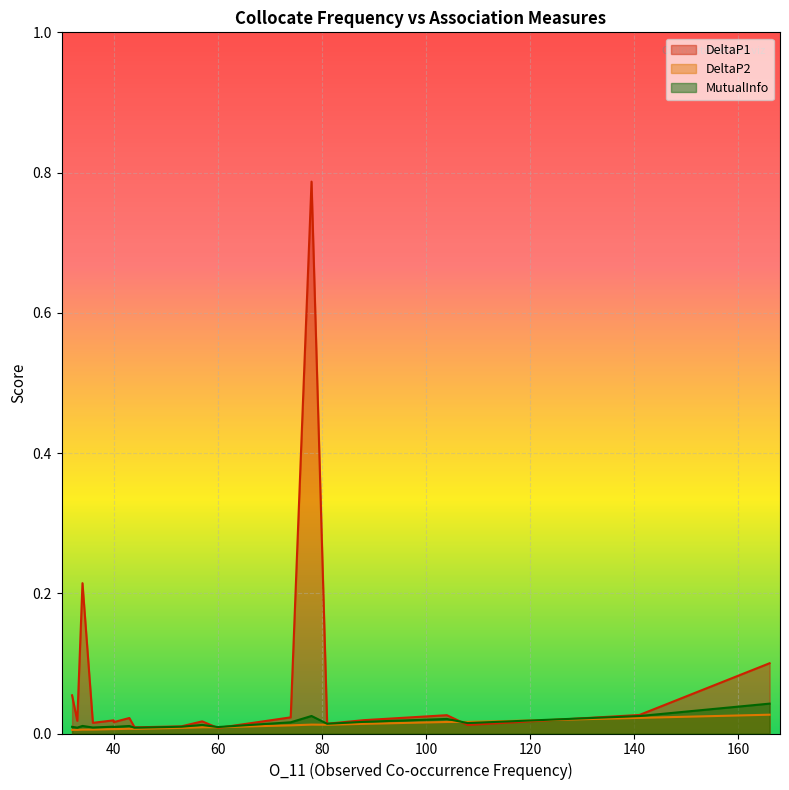

Which series has the largest total across all categories?

DeltaP1